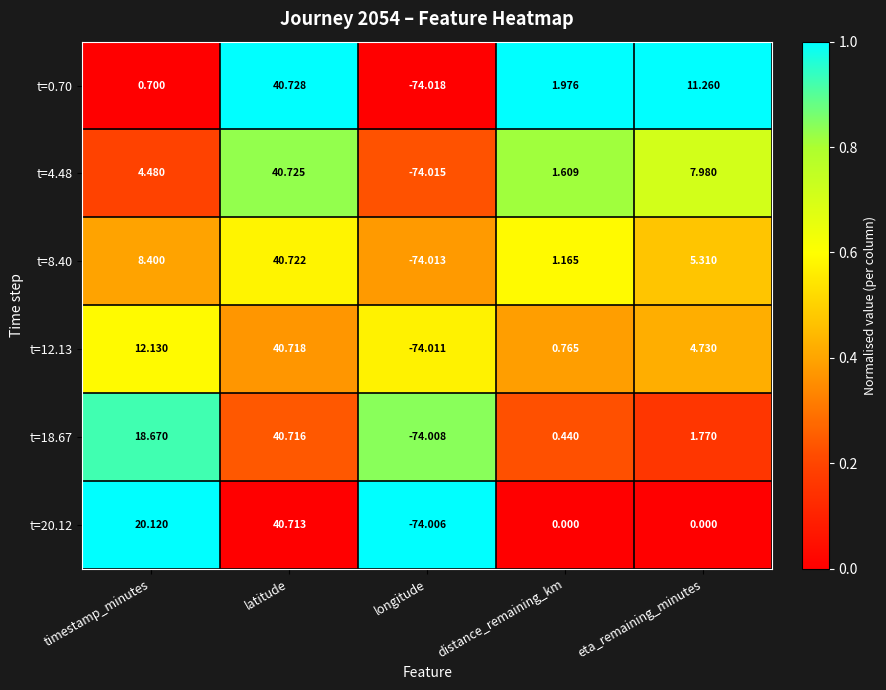

Which category has the lowest value across all series?

longitude